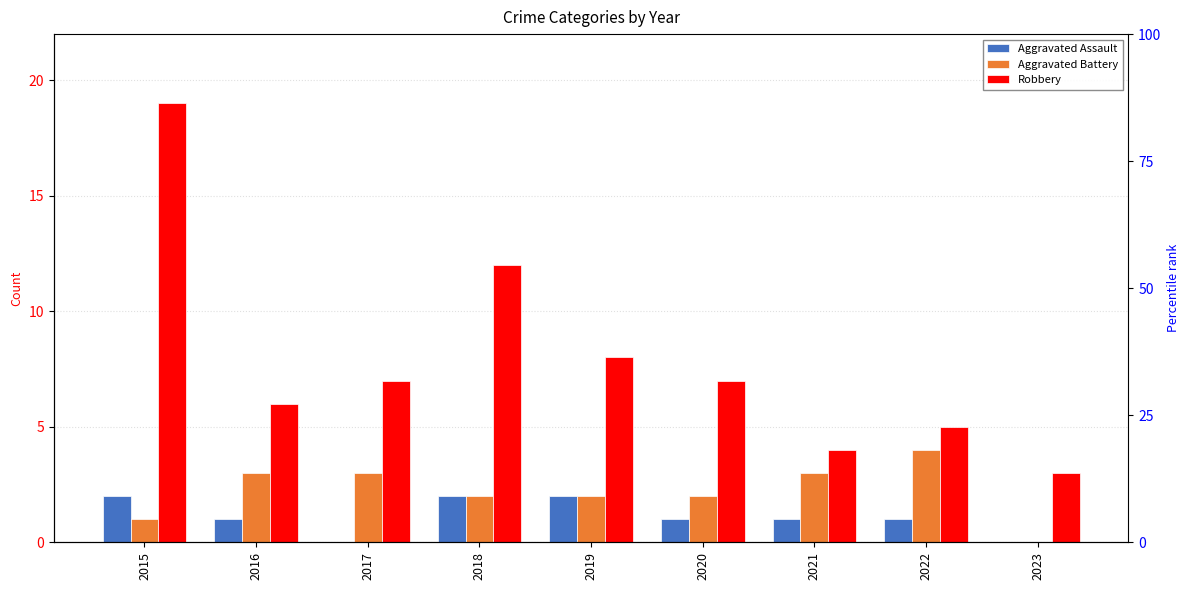

Where is Aggravated Assault nearest to the value 1?

2016